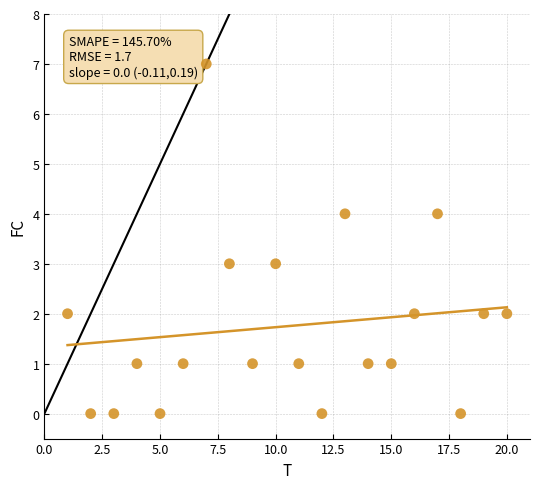

What is the range of Y values (max minus min)?

7